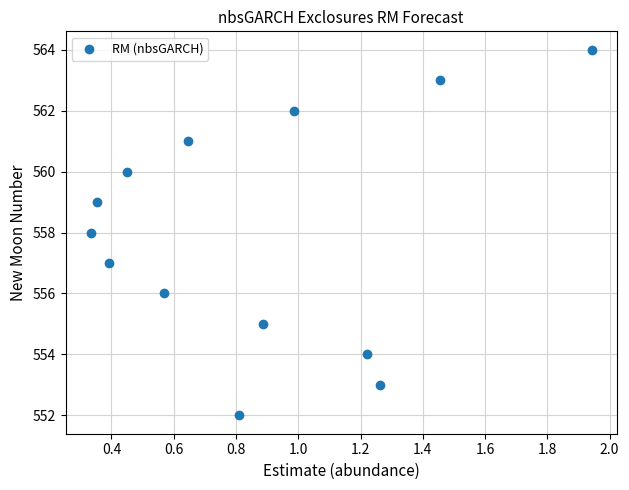

What is the range of Y values (max minus min)?

12